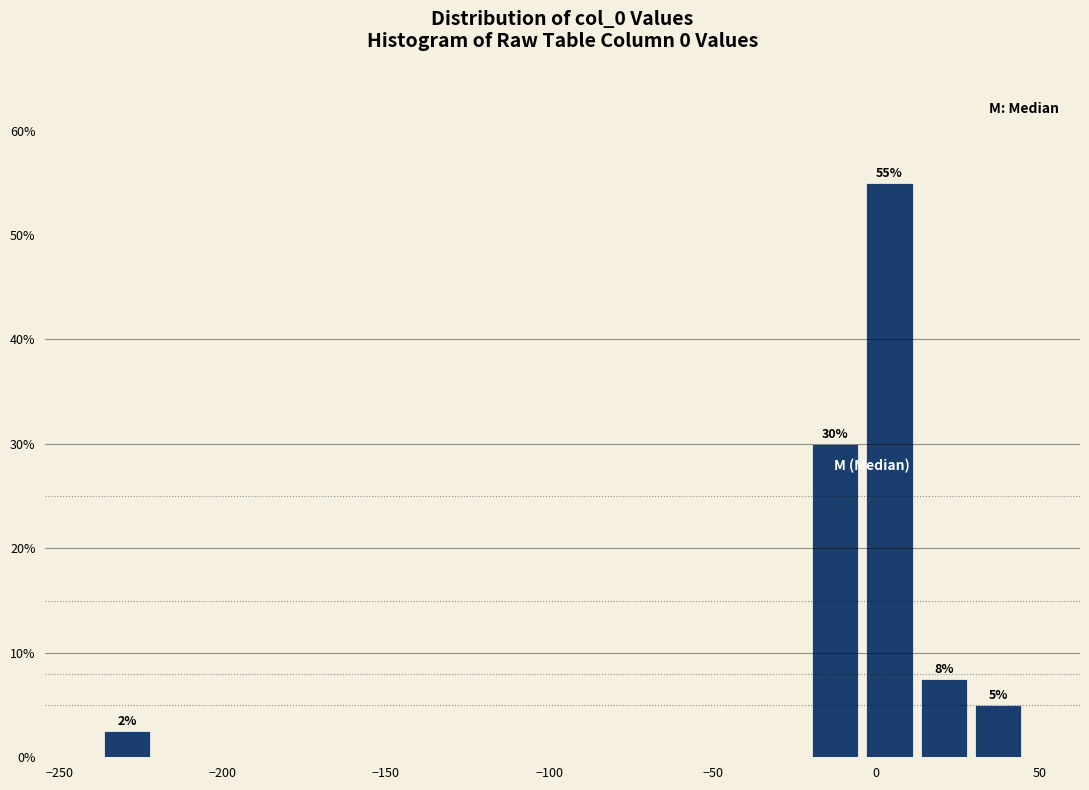

Around what value on the x-axis is the tallest bar? Give the approximate position of its centre, as read against the axis.

5